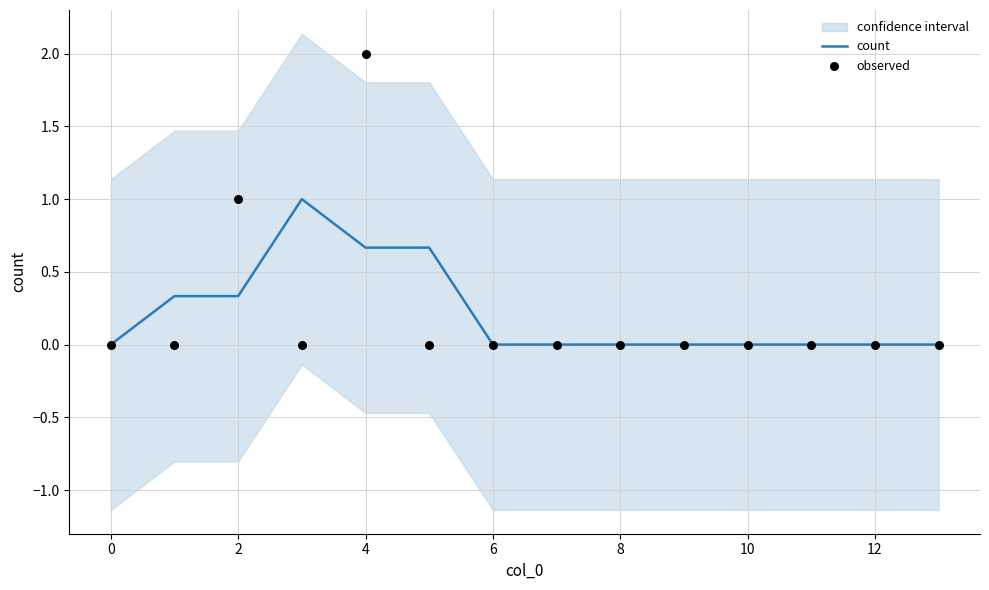

True or false: count has a value of -0.6 at 6.

False